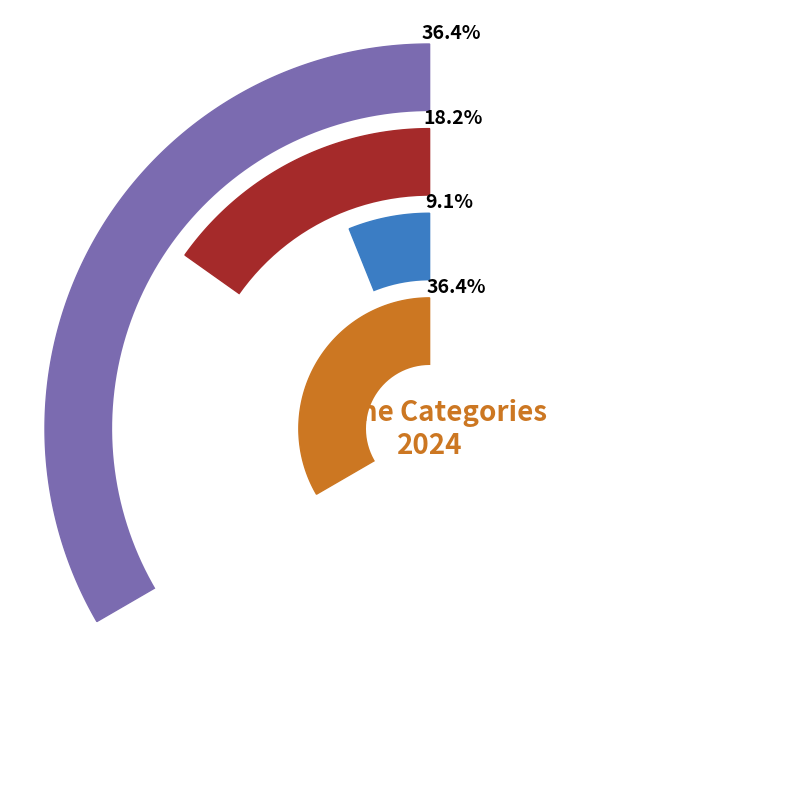

Count the number of slices in the pie.

4